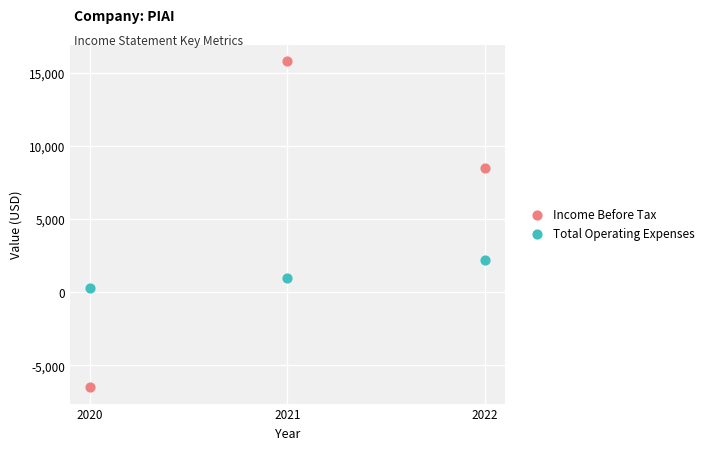

Which series contains the lowest Y value?

Income Before Tax